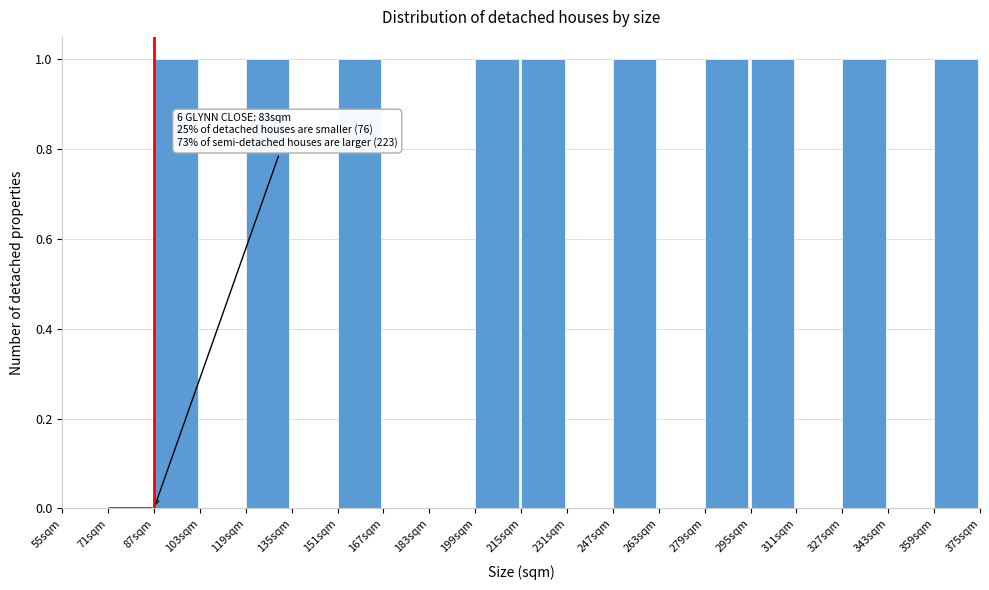

Reading left to right, what are all the values shown in this chart?

55sqm=0	71sqm=0	87sqm=1	103sqm=0	119sqm=1	135sqm=0	151sqm=1	167sqm=0	183sqm=0	199sqm=1	215sqm=1	231sqm=0	247sqm=1	263sqm=0	279sqm=1	295sqm=1	311sqm=0	327sqm=1	343sqm=0	359sqm=1